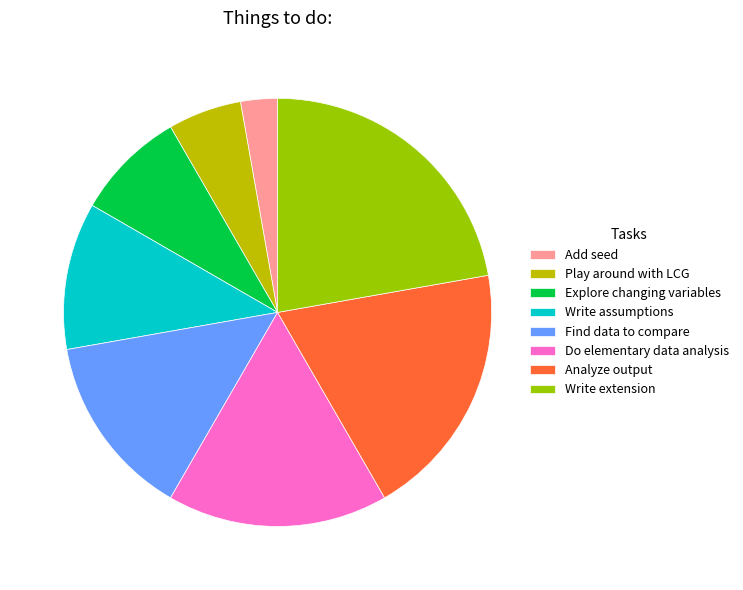

Which slice is the smallest?

Add seed